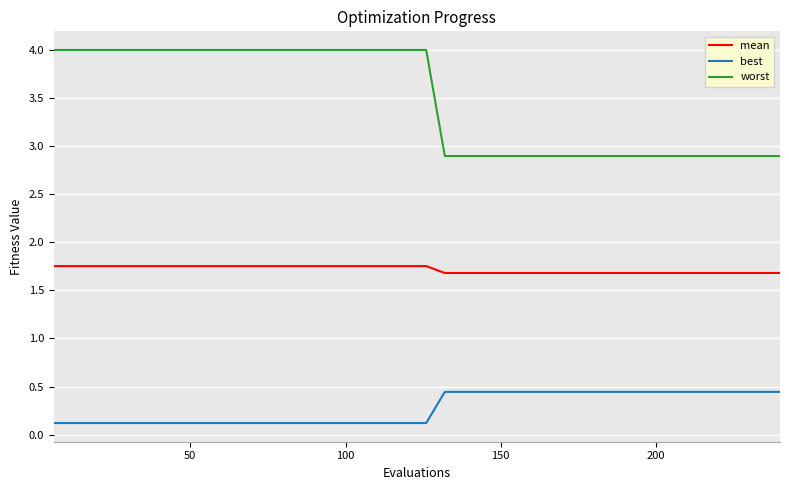

Rank the series by their average value, from lowest to highest.

best, mean, worst